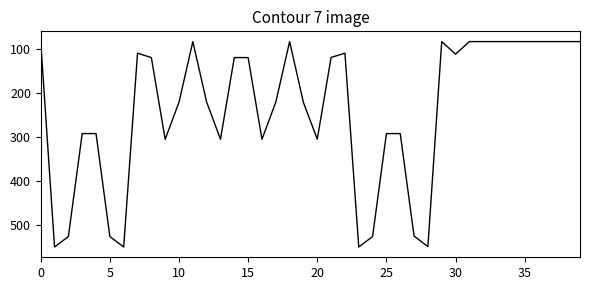

What is the greatest value displayed?

550.5